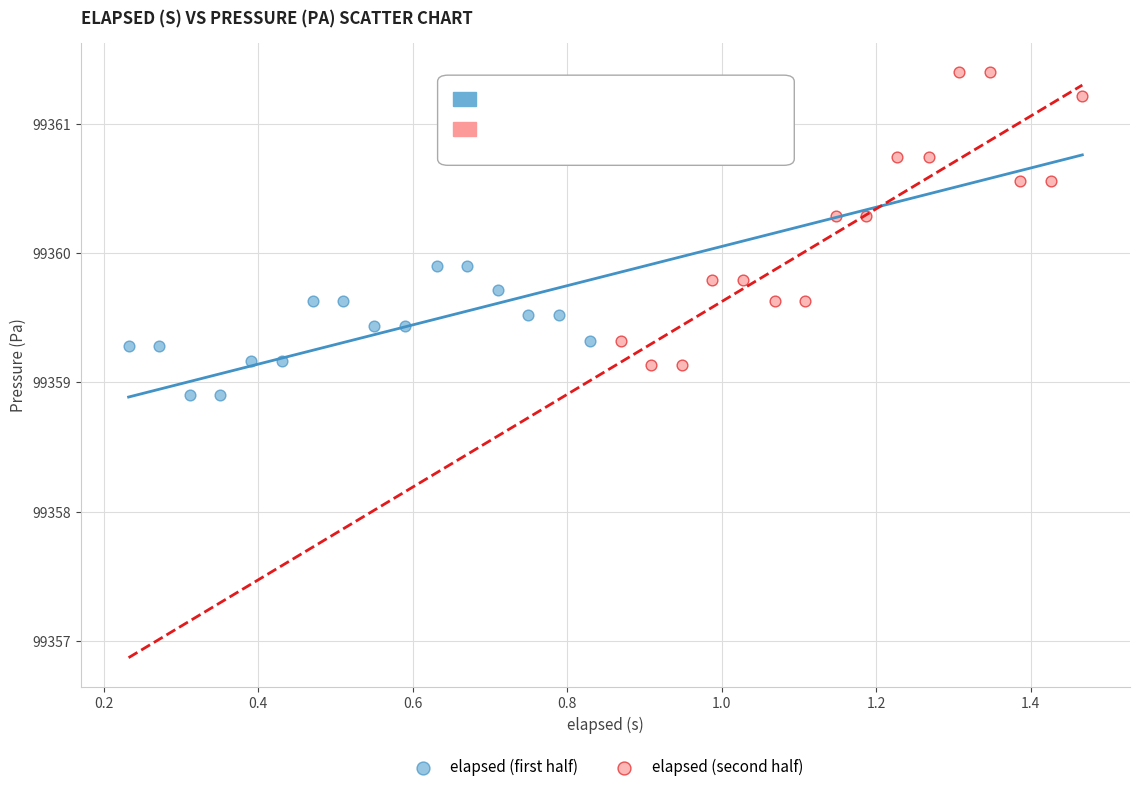

Which series has the largest Y range (max minus min)?

elapsed (second half)